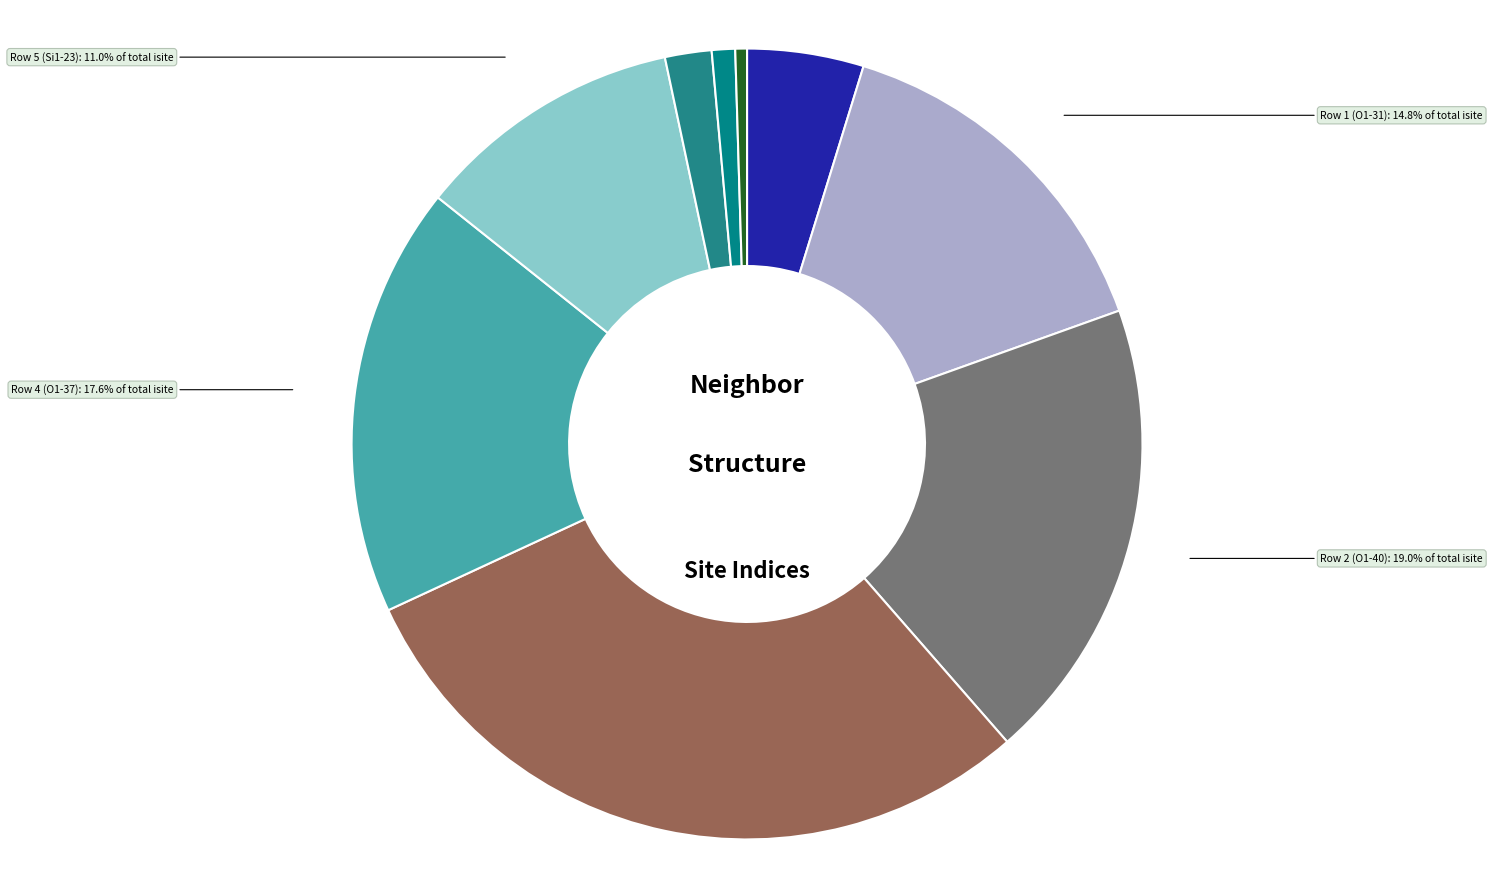

How many slices are in this pie chart?

9